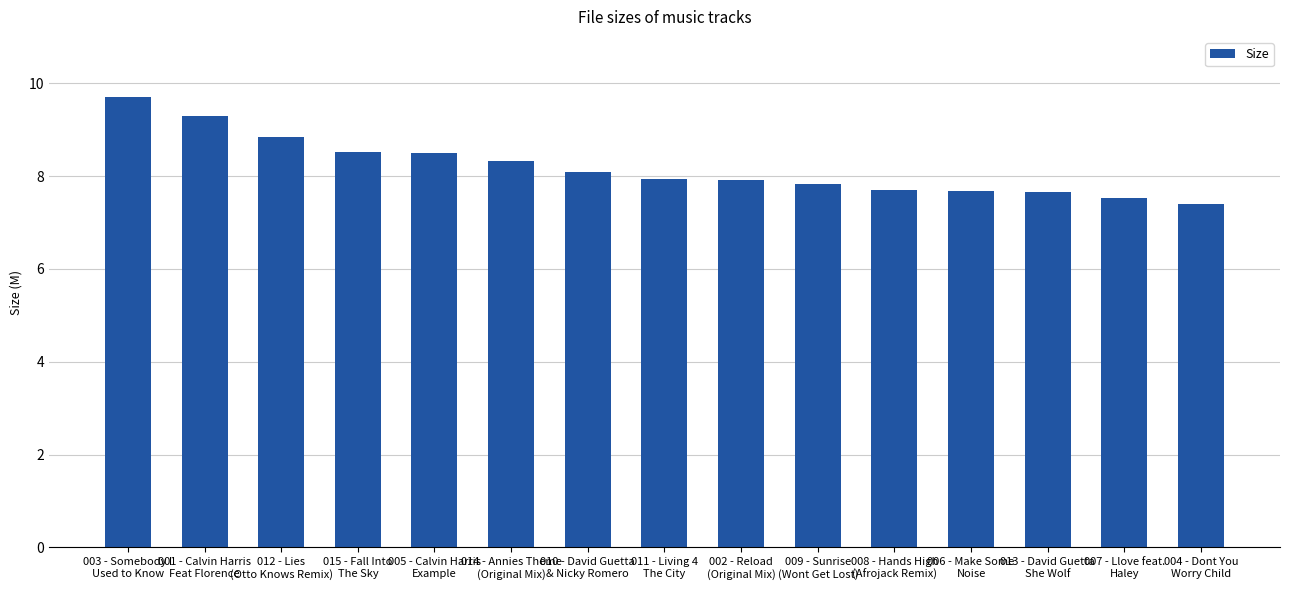

What is the difference between the second highest and second lowest values?

1.8